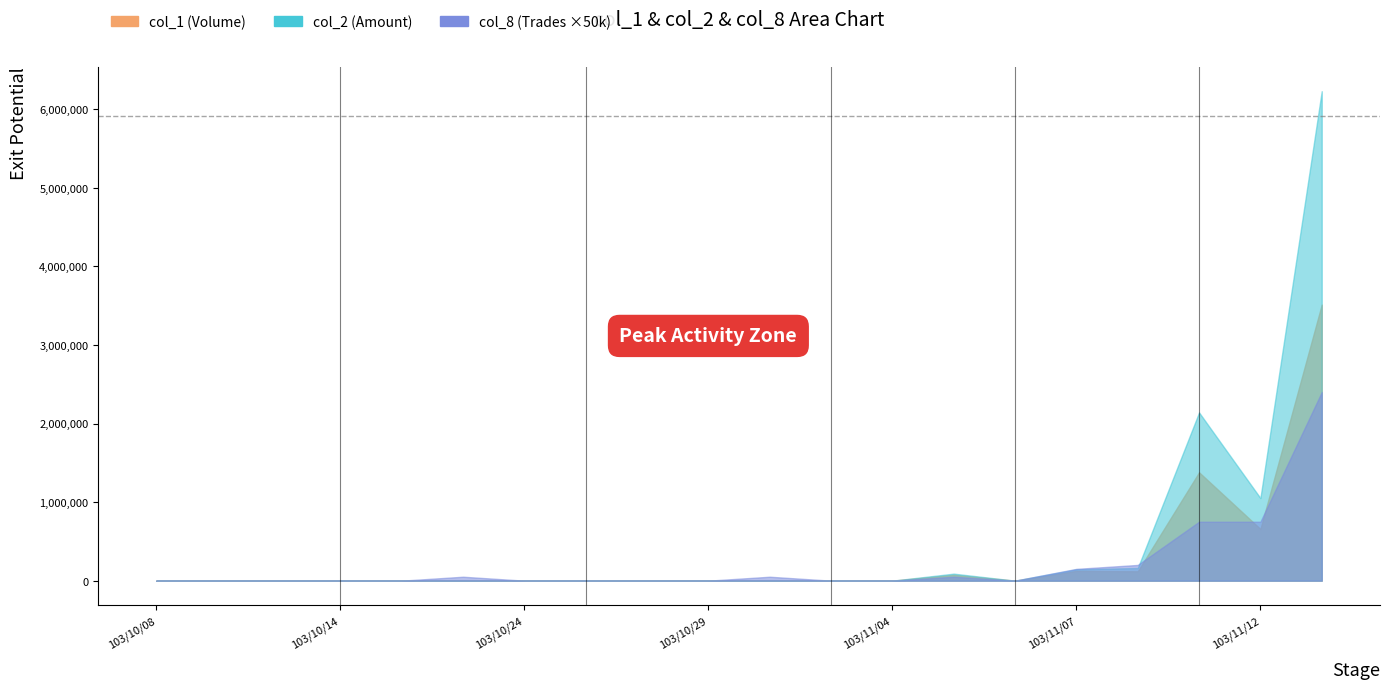

True or false: col_8 has a value of 0 at 103/11/03.

True